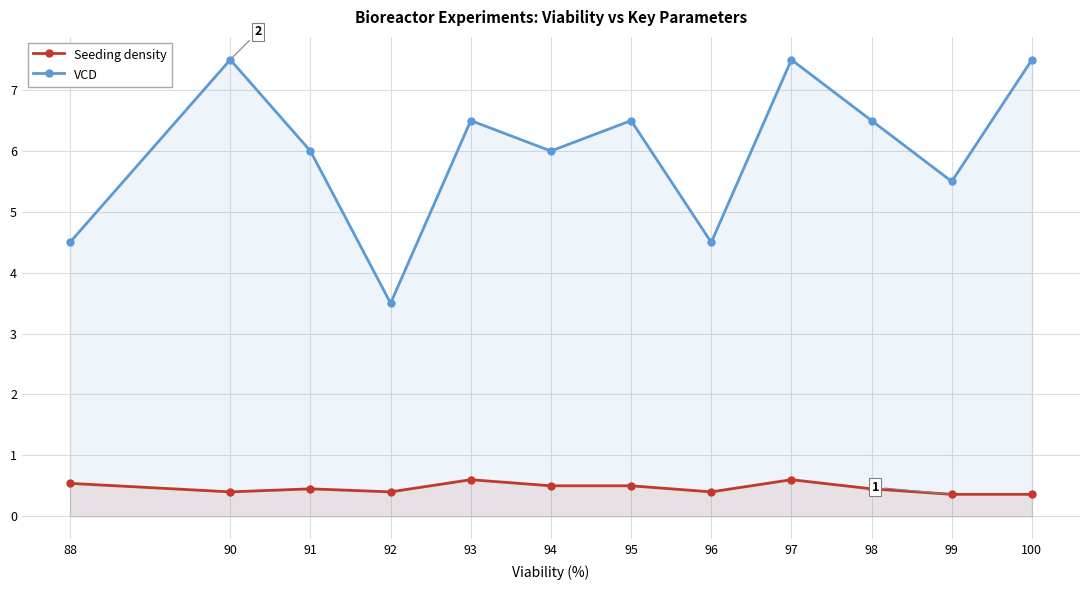

True or false: Seeding density and VCD intersect in this chart.

False